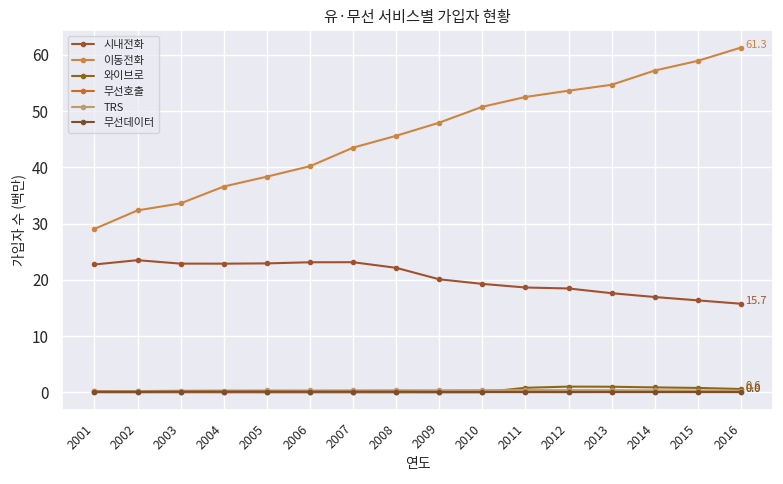

Between 2010 and 2003, which is larger?

2003